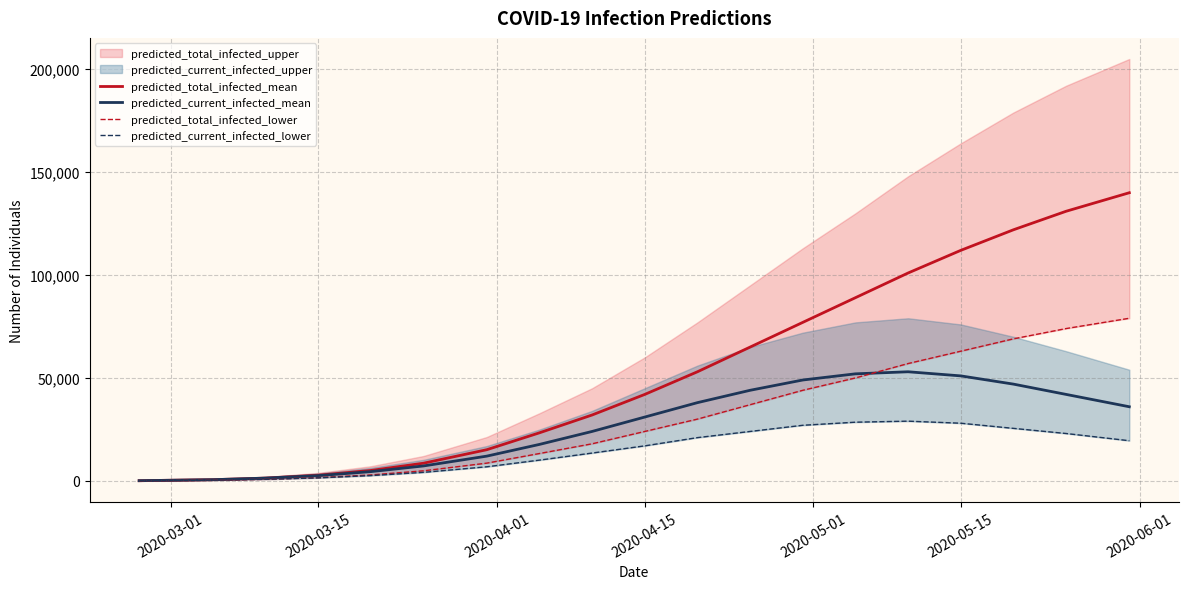

What is the highest value of the predicted_current_infected_mean series?

53000